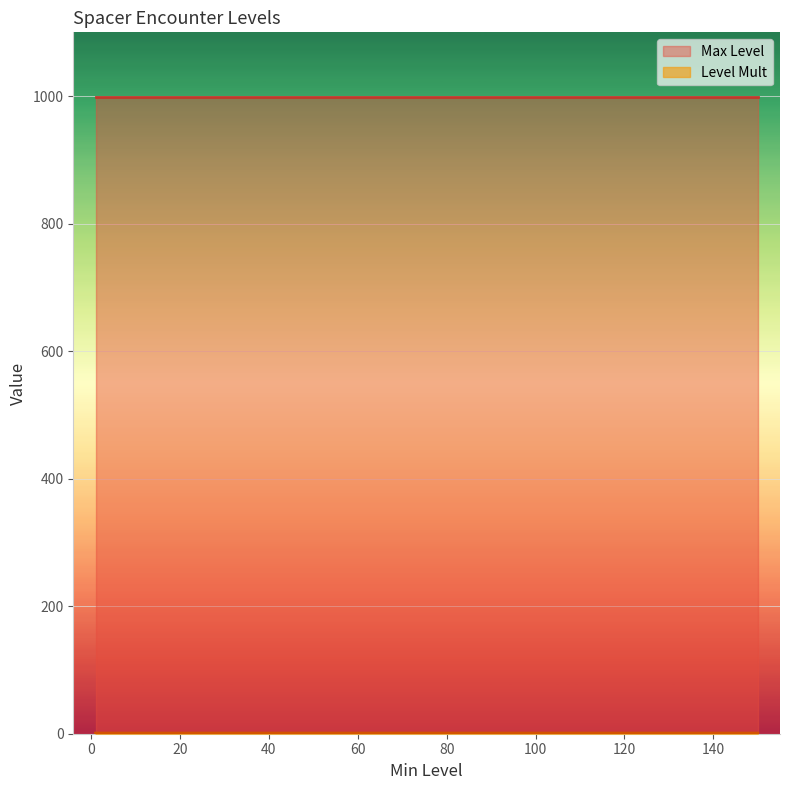

Between 75 and 25, which is larger?

25